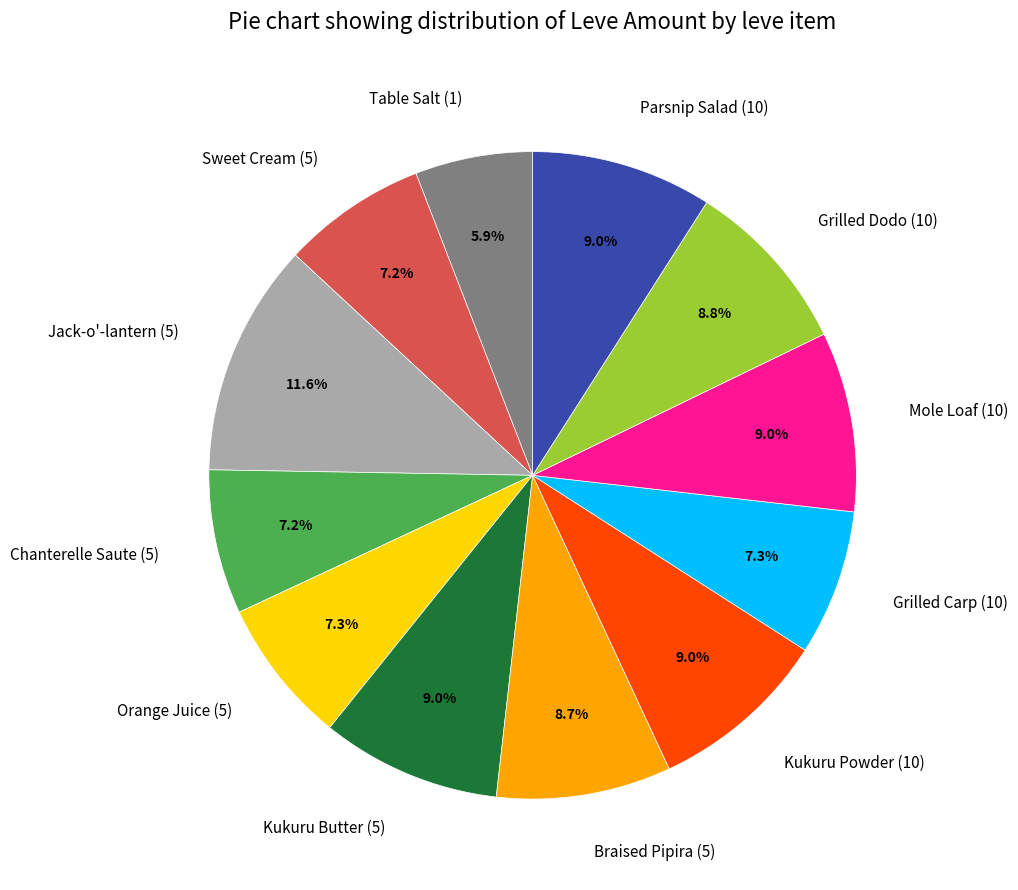

What percentage is the Mole Loaf (10) slice, to the nearest percent?

9%